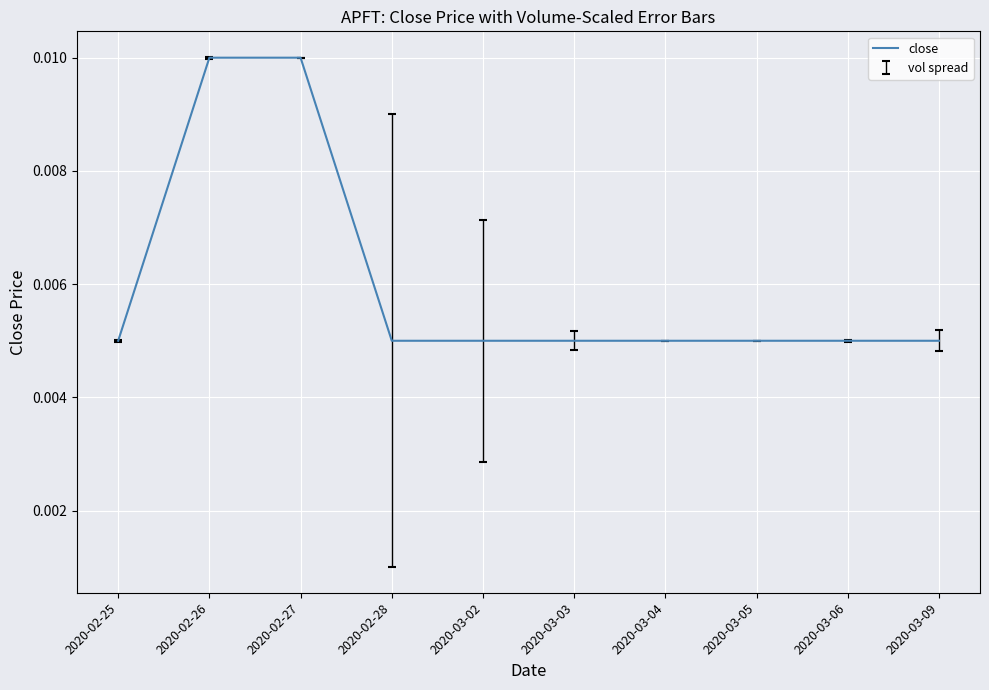

List the labels in order of value, largest first.

2020-02-26, 2020-02-27, 2020-02-25, 2020-02-28, 2020-03-02, 2020-03-03, 2020-03-04, 2020-03-05, 2020-03-06, 2020-03-09